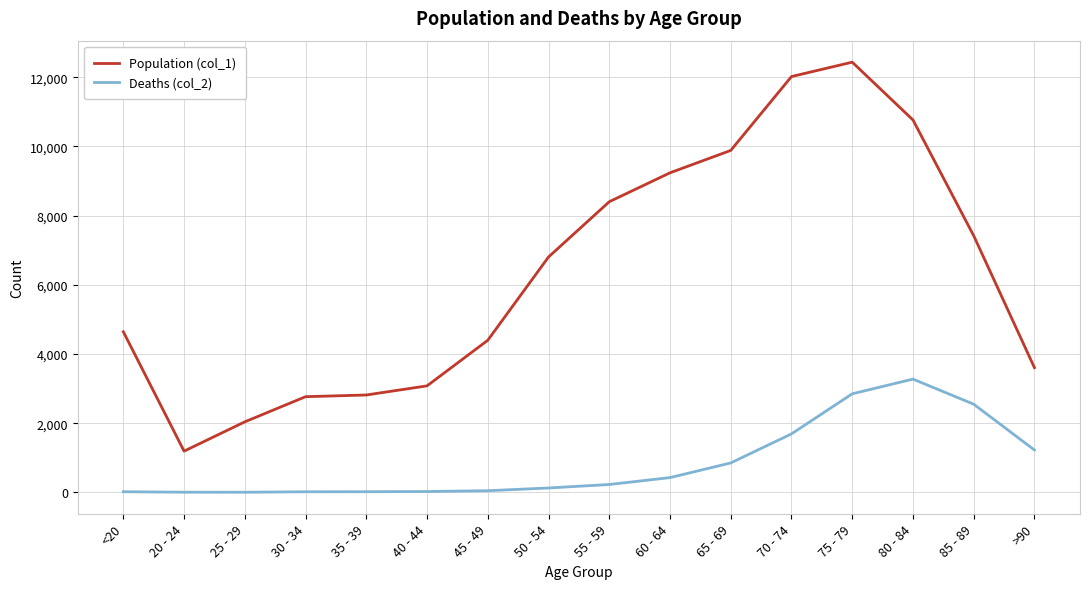

Is the value of Population (col_1) at 65 - 69 greater than the value of Deaths (col_2) at 45 - 49?

Yes